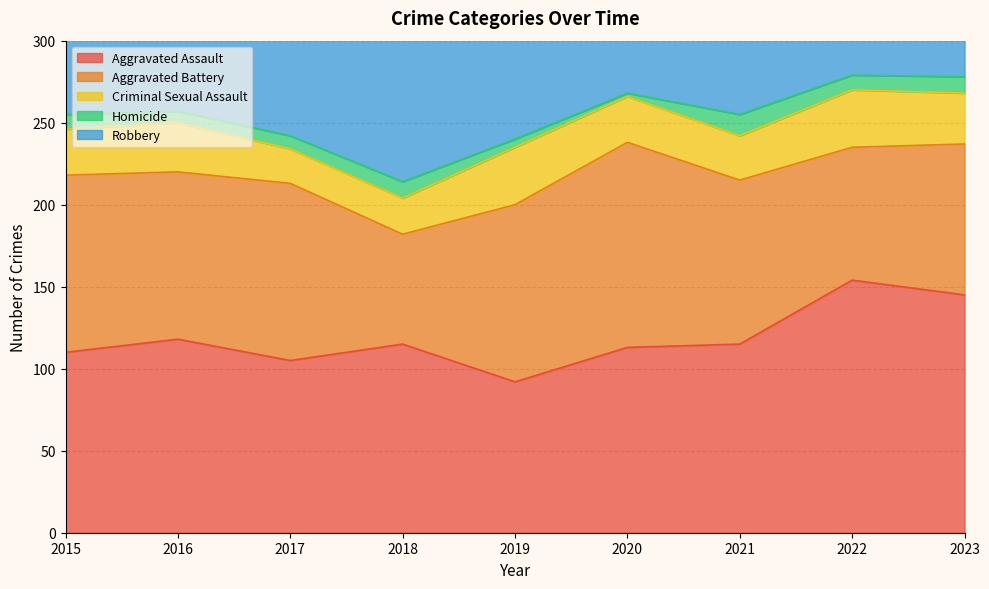

Is the value of Robbery at 2020 greater than the value of Criminal Sexual Assault at 2023?

Yes